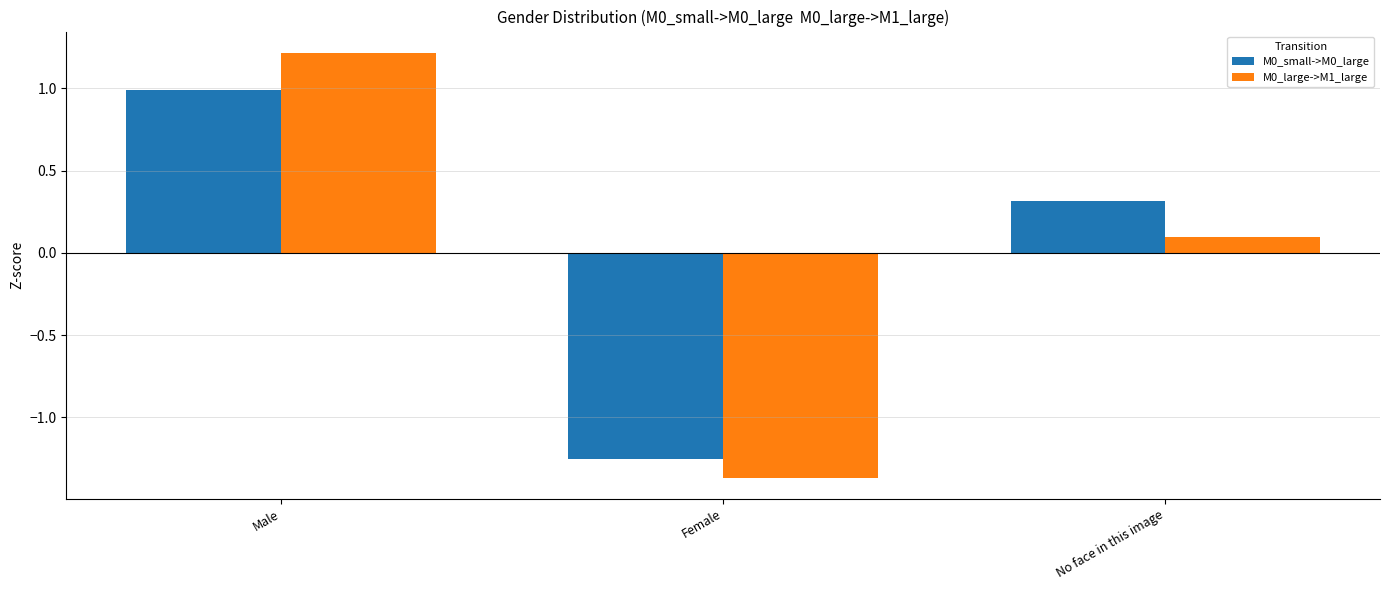

List the series in order of their peak value, lowest first.

M0_small->M0_large, M0_large->M1_large